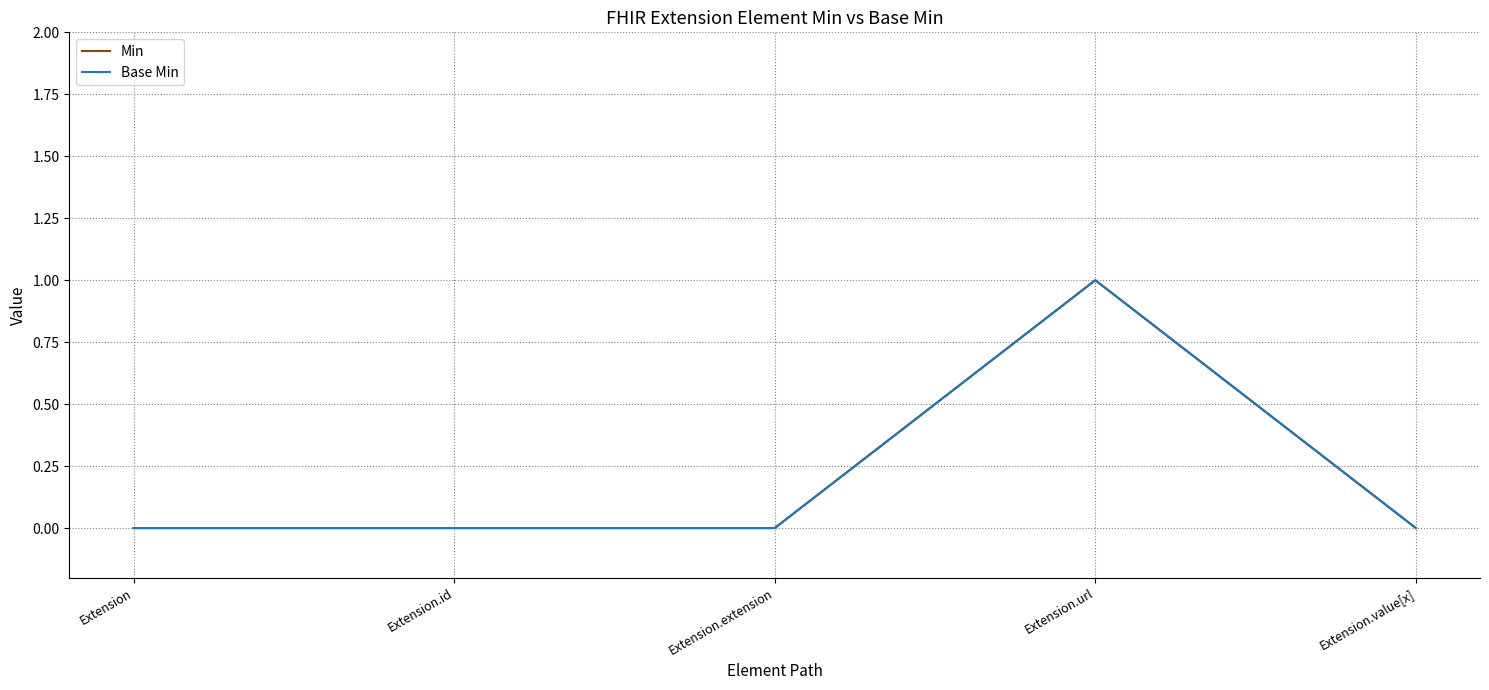

The Min series shows 0 at Extension. True or false?

True